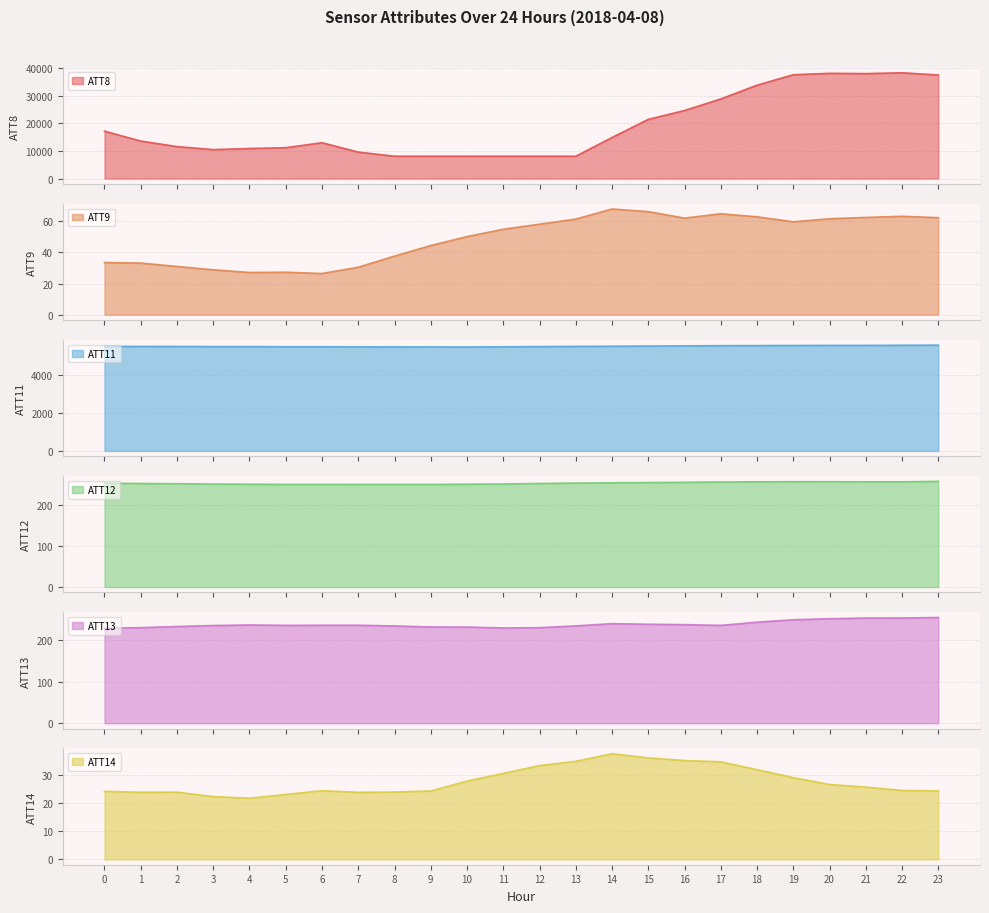

Where is the first local maximum for ATT9?

5